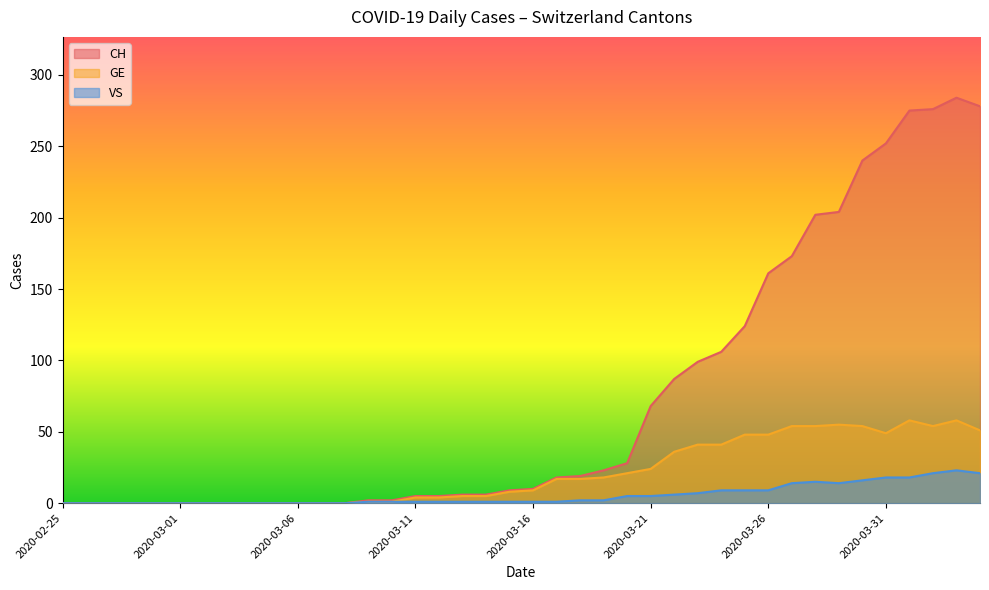

What position from the right is 2020-03-04?

32